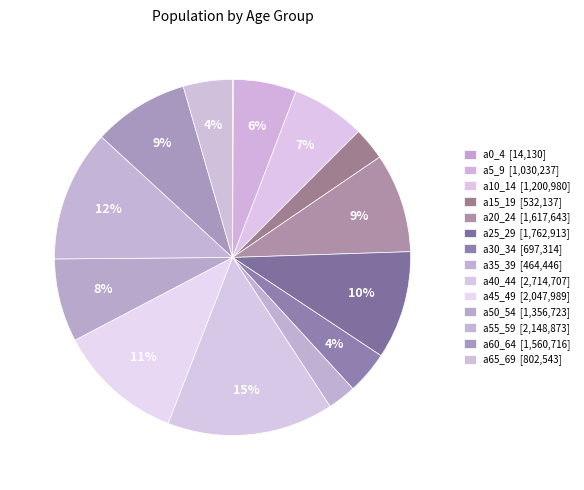

What portion of the pie excludes a55_59?

88.0%